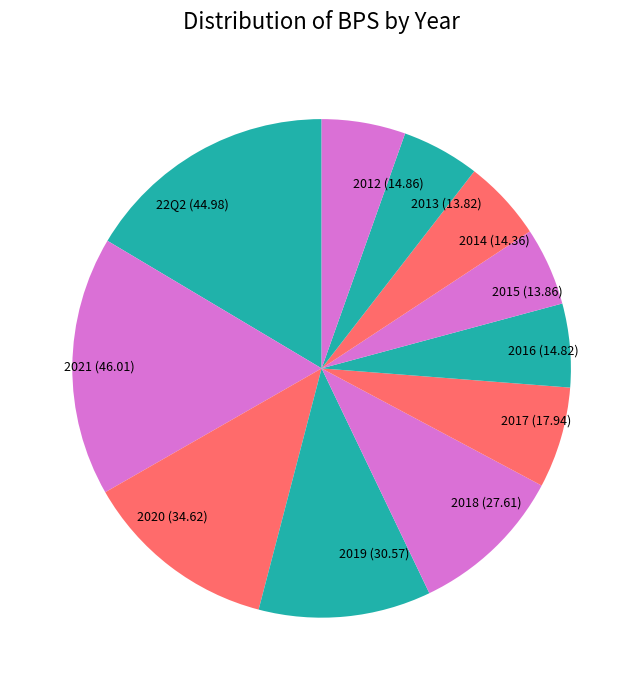

True or false: 2014 (14.36) accounts for 1% of the total.

False